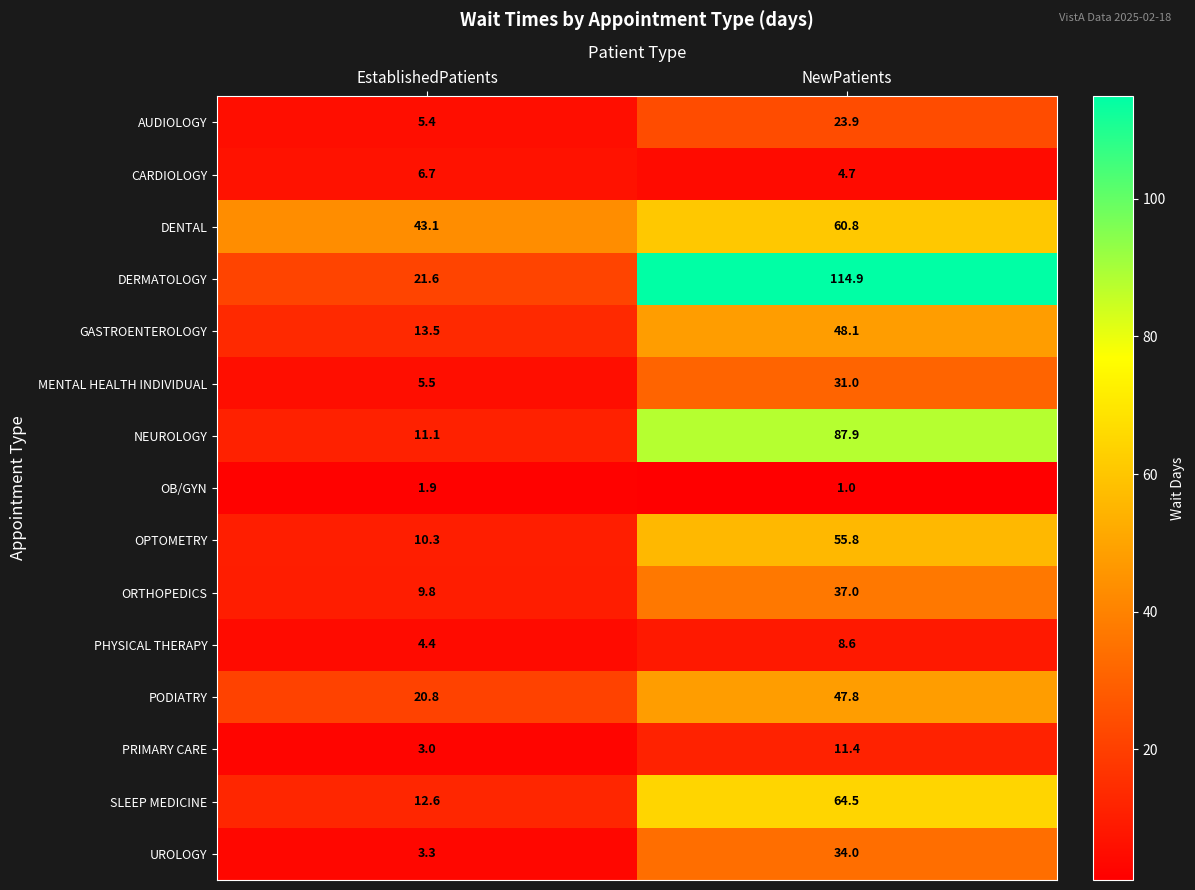

Which series has the largest total across all categories?

DERMATOLOGY